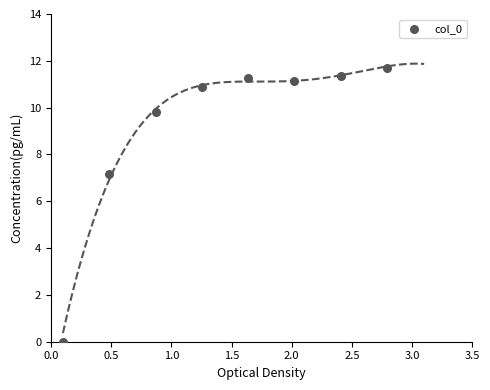

What is the average Y value?

9.2